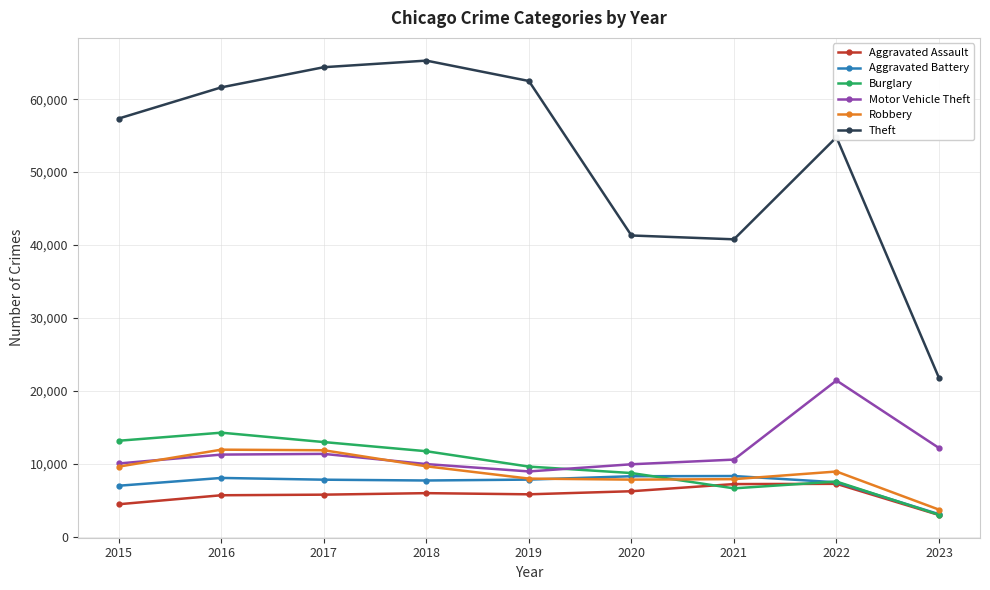

True or false: Aggravated Assault has a value of 11183 at 2021.

False